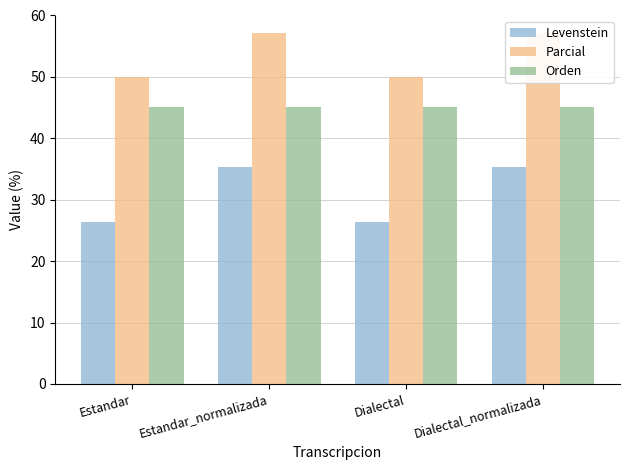

How many bars are there in total?

12